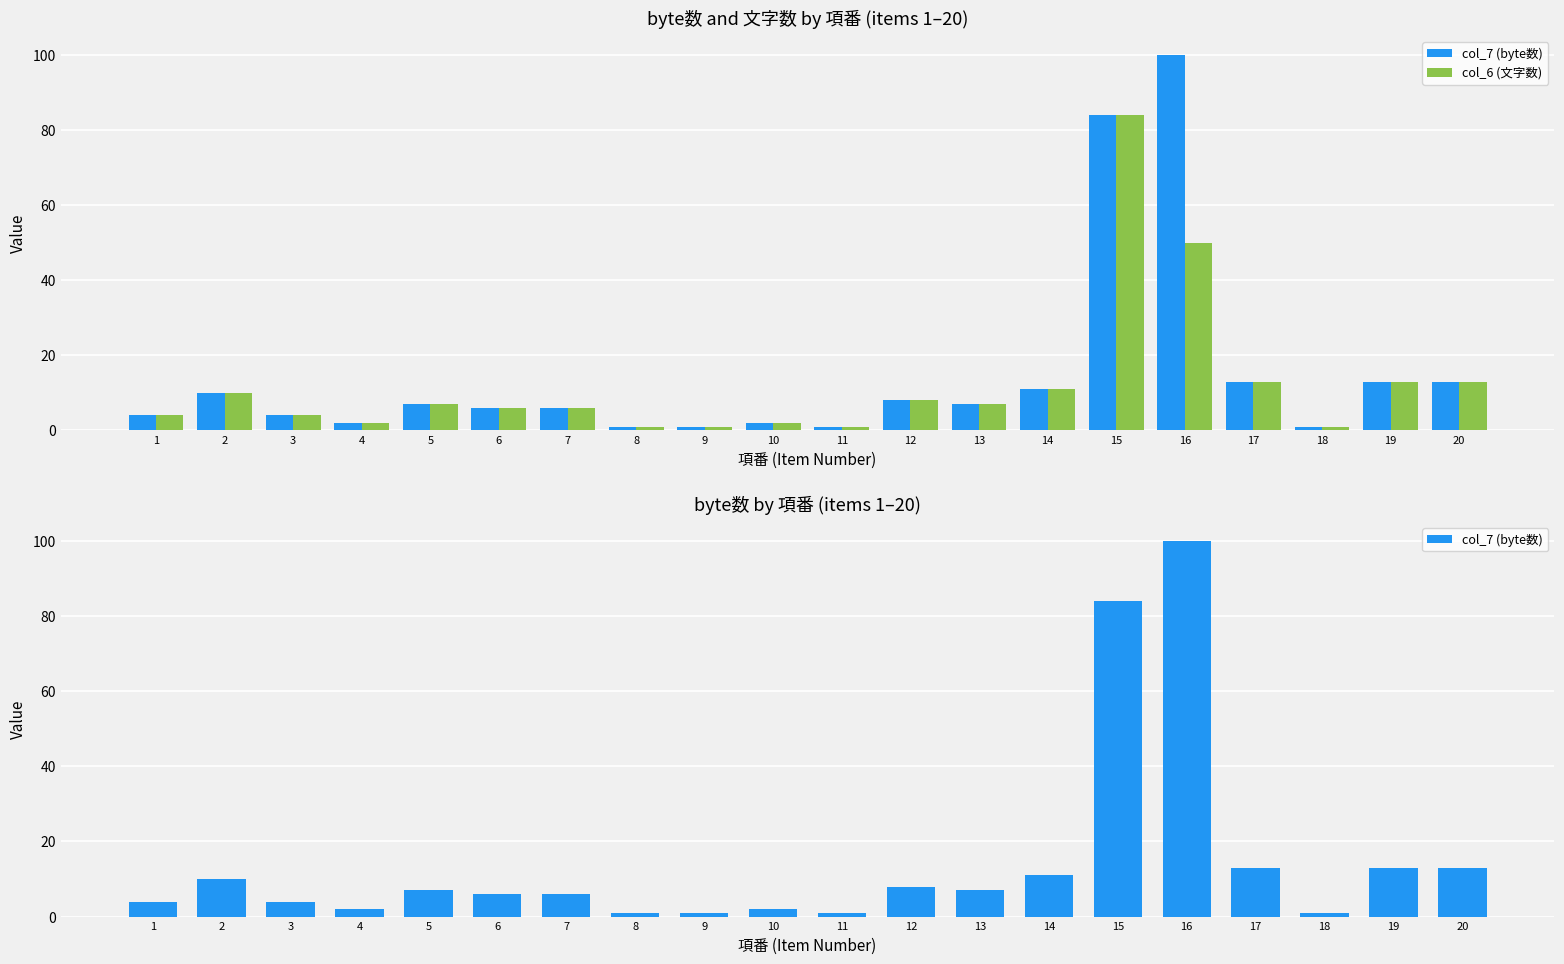

What is the value of the col_7 (byte数) bar at the 4th from the left?

2